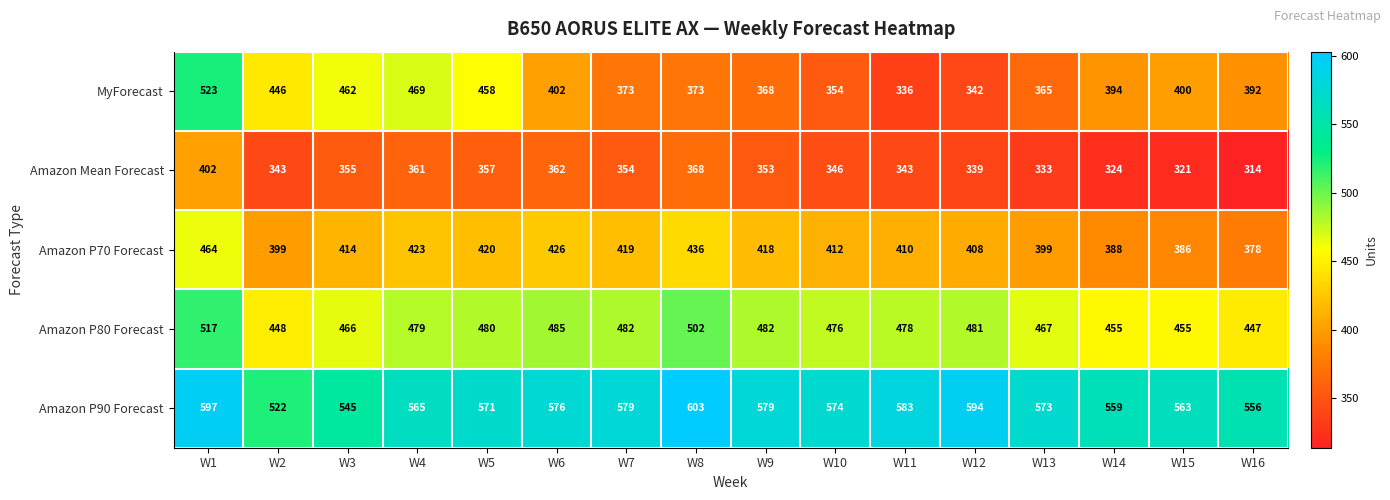

The value of Amazon P70 Forecast at W15 is 386. True or false?

True